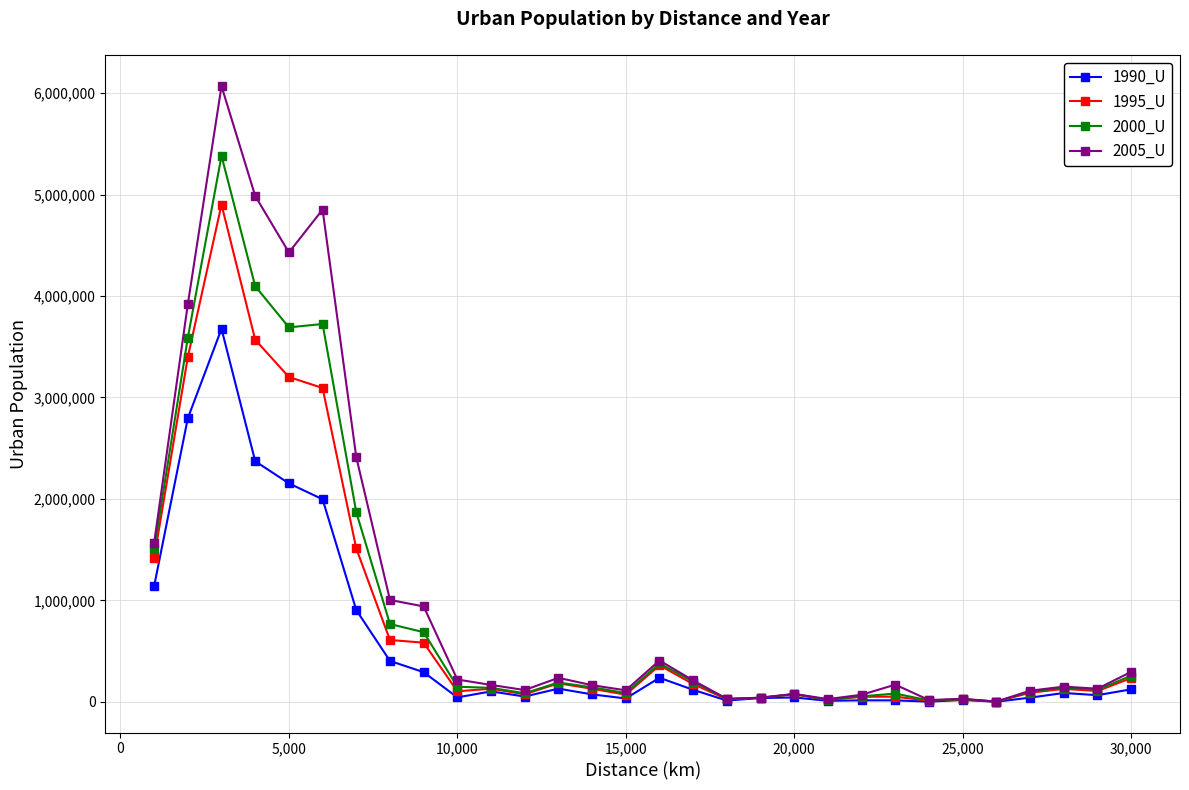

What is the difference between the maximum and minimum values in the 2005_U series?

6068022